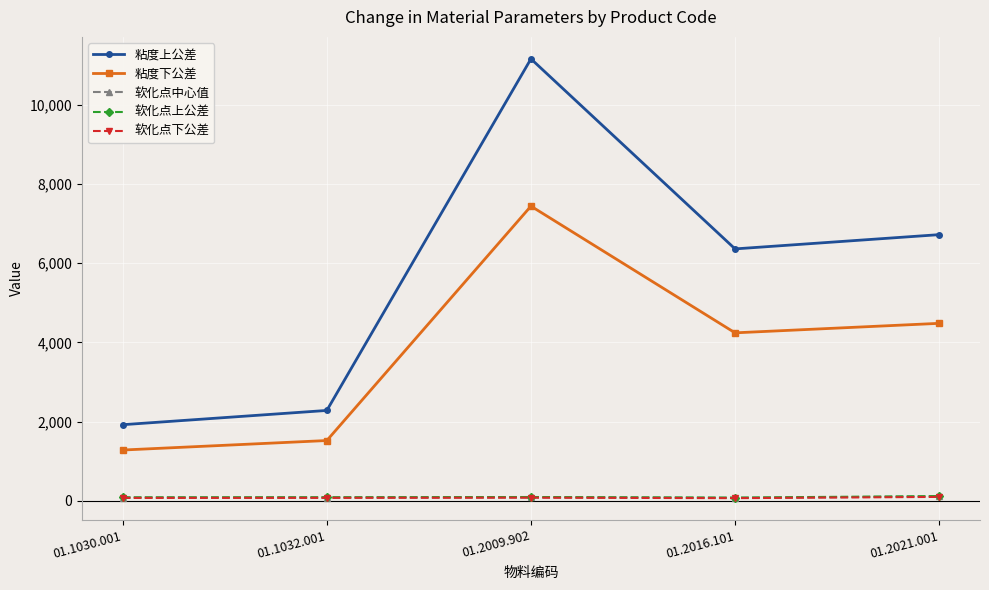

What is the highest value of the 粘度上公差 series?

11160.0